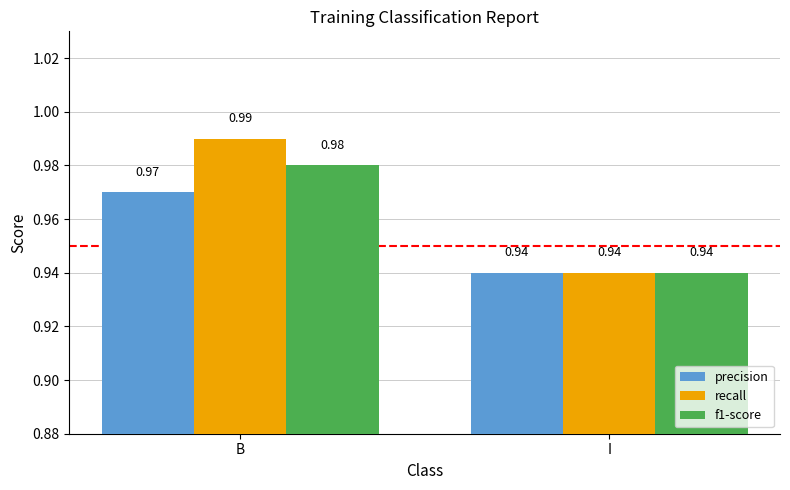

Which category has the lowest value across all series?

I